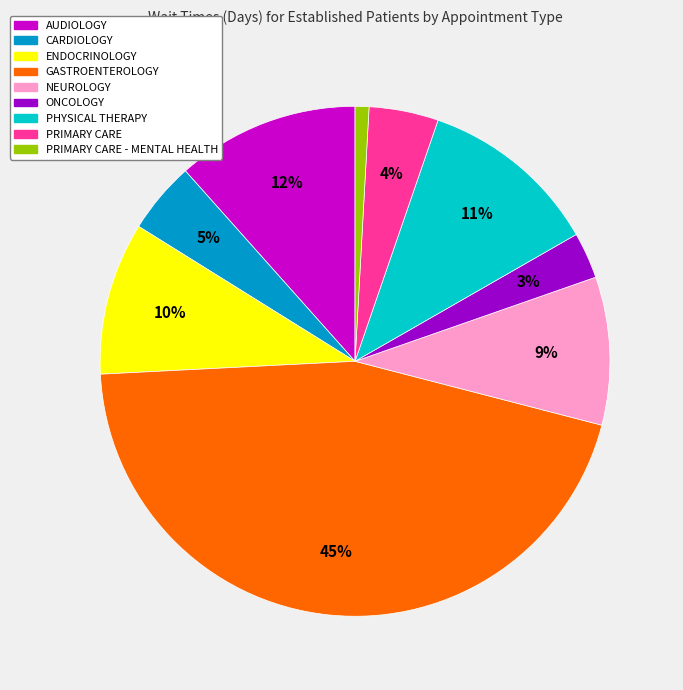

To the nearest percent, what is the average slice percentage?

11%